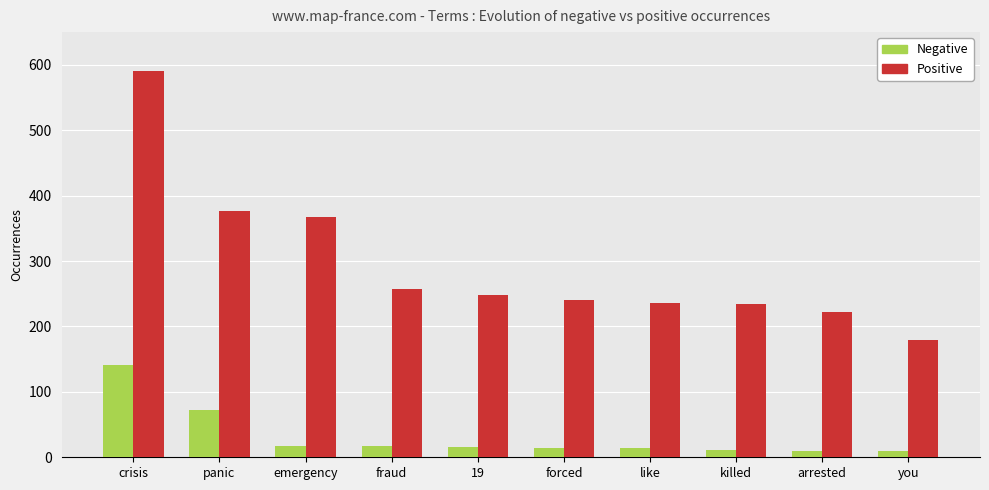

What is the value of the Negative bar at the 9th from the left?

9